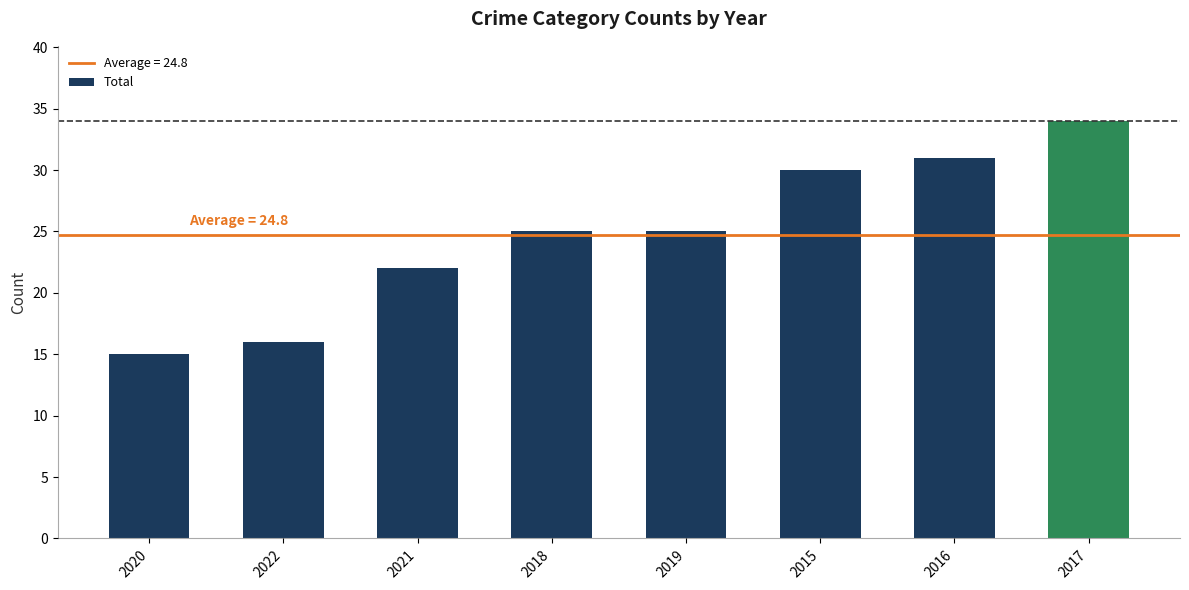

Reading left to right, list all the values displayed in this chart.

2020=15	2022=16	2021=22	2018=25	2019=25	2015=30	2016=31	2017=34